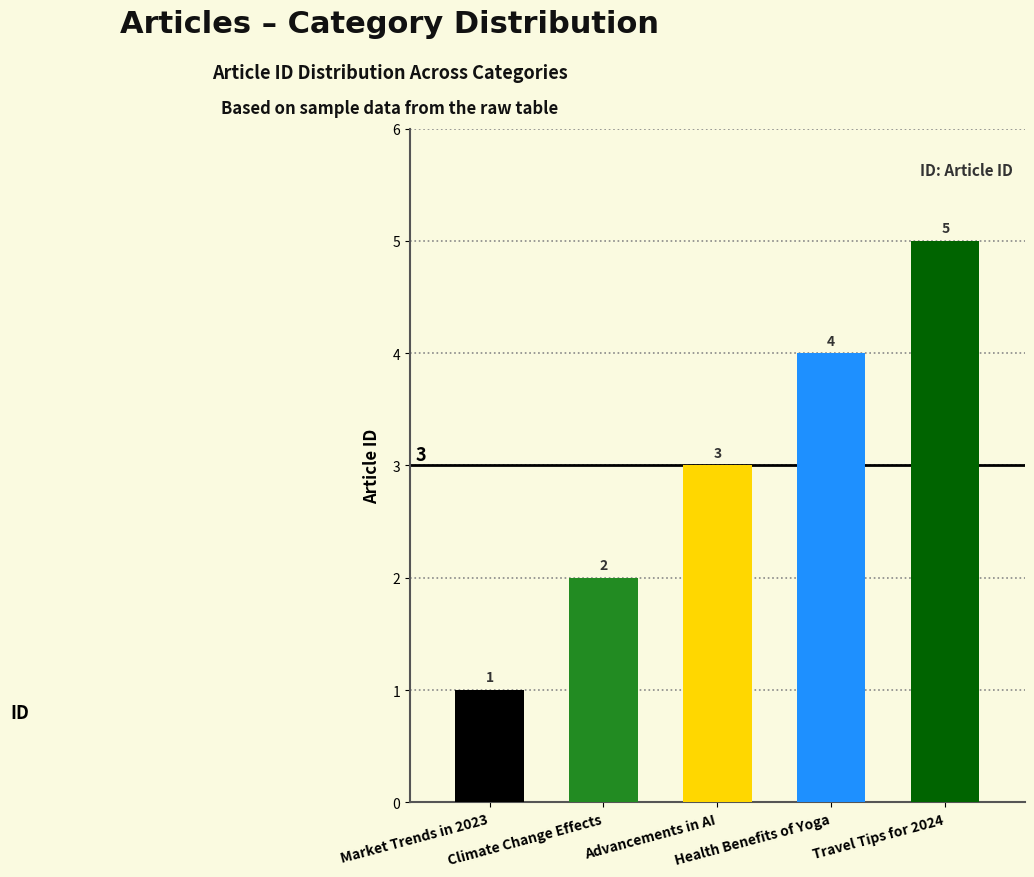

What value does the data have at Travel Tips for 2024?

5